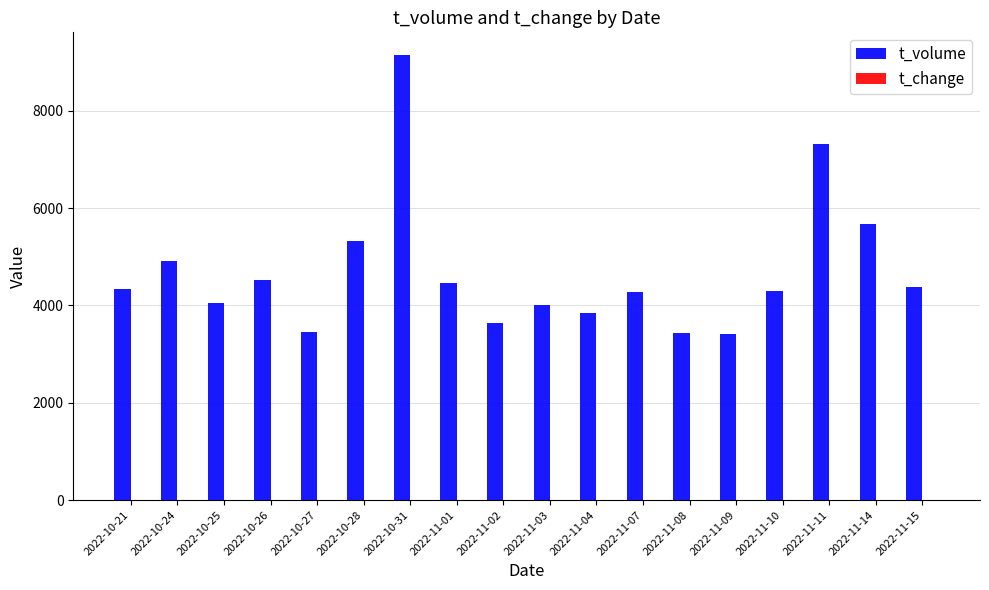

What is the sum of all t_volume values?

84542.0